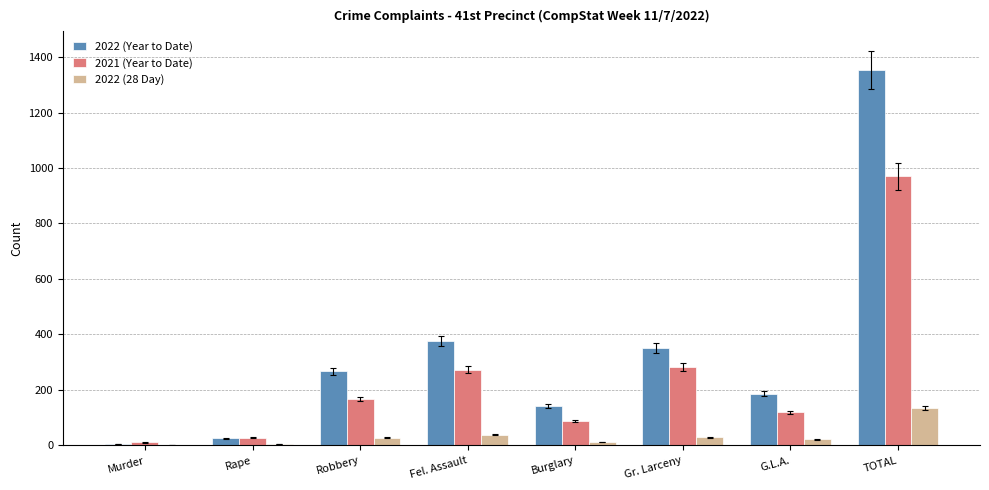

What is the sum of all 2021 (Year to Date) values?

1940